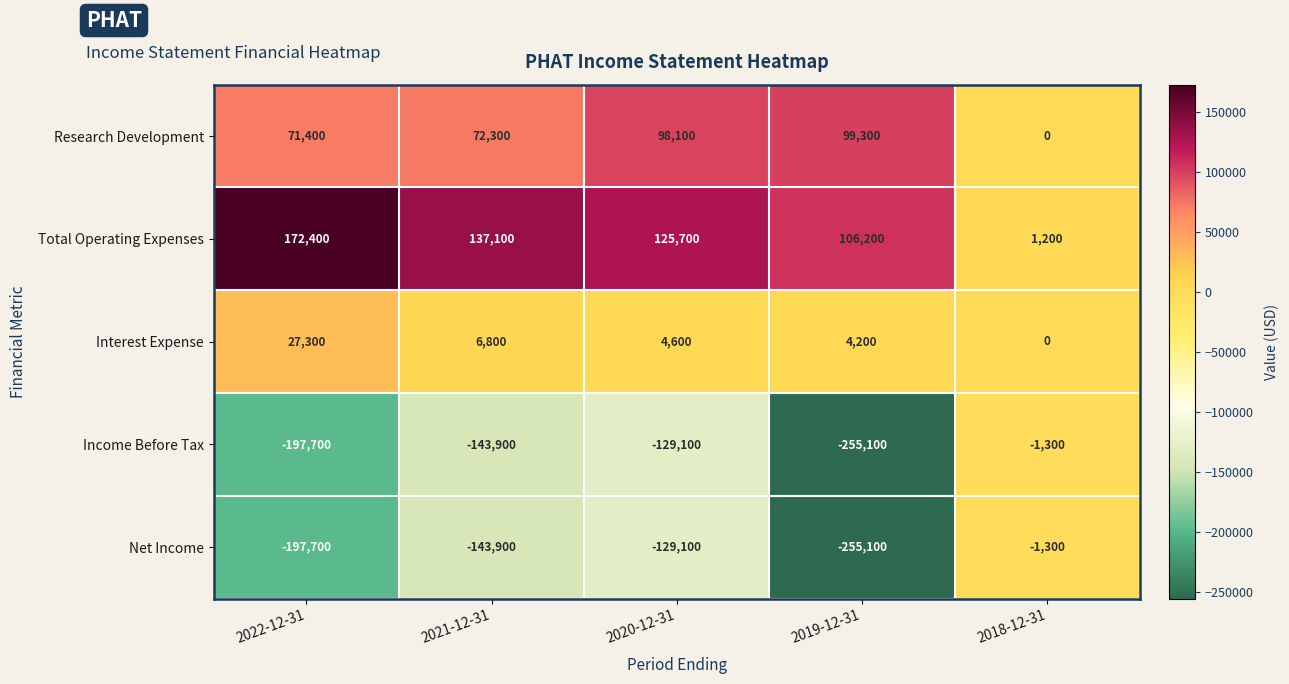

At which label does Net Income first exceed -143900?

2020-12-31